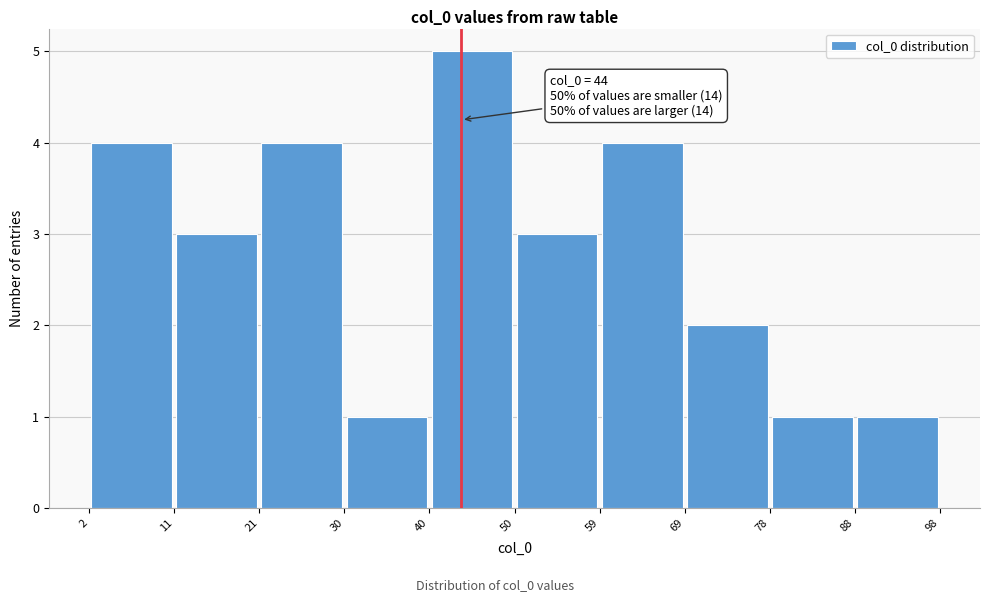

Which range on the x-axis has the tallest bar?

40 to 50